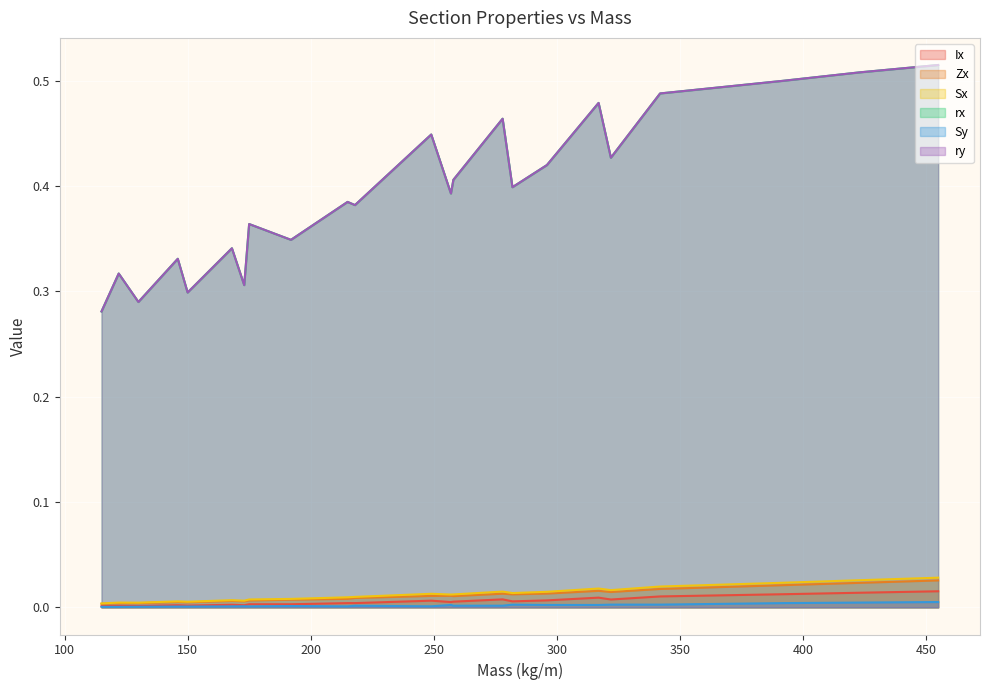

At how many categories does at least one series exceed 0?

23